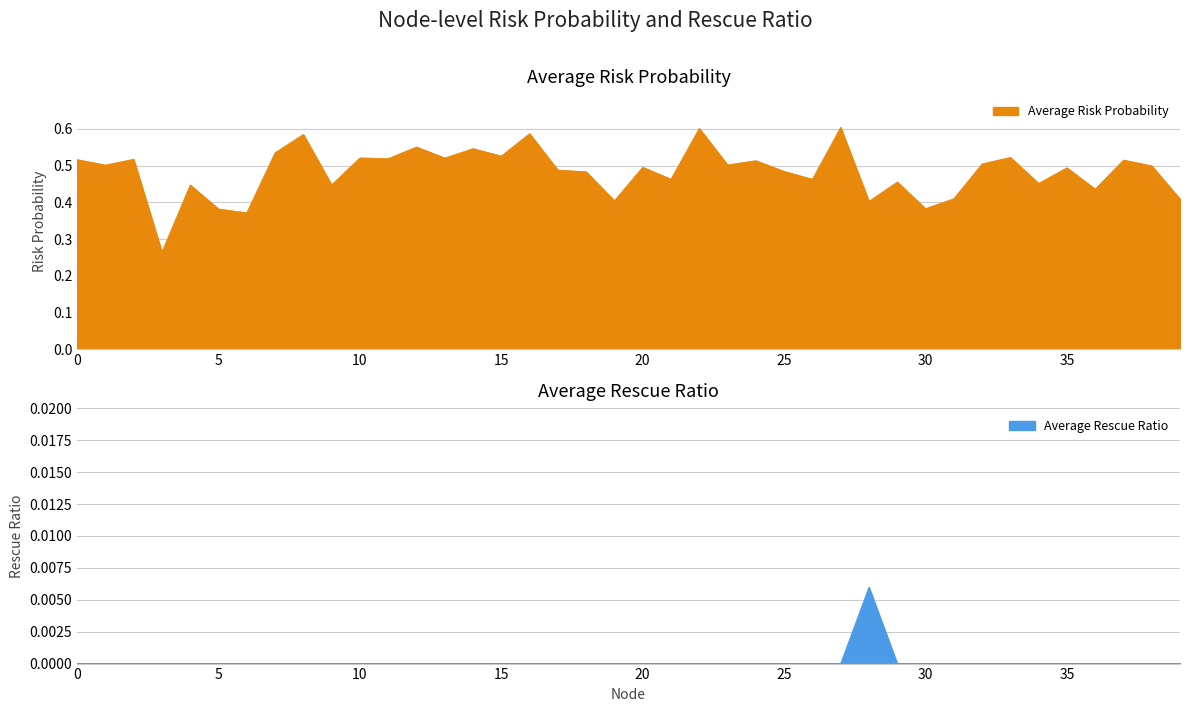

In Average Risk Probability, how many points are higher than both neighbors (excluding endpoints)?

15